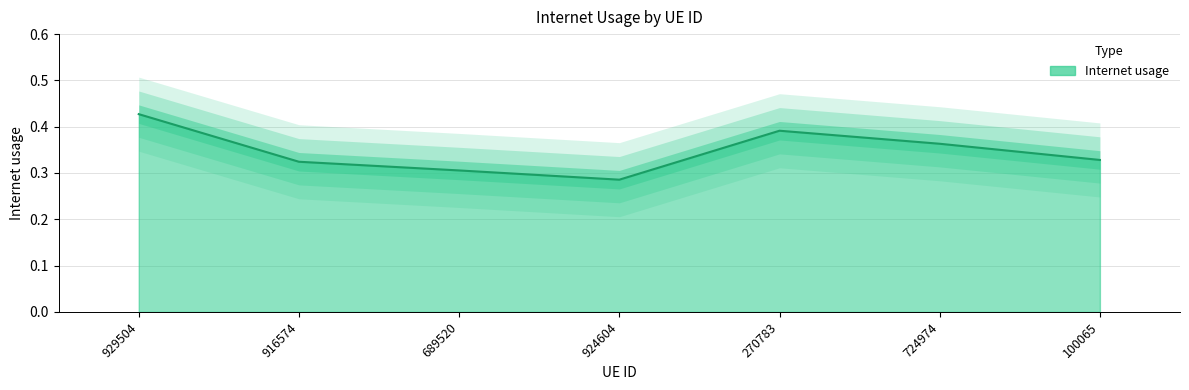

Which label corresponds to the largest value in the chart?

929504